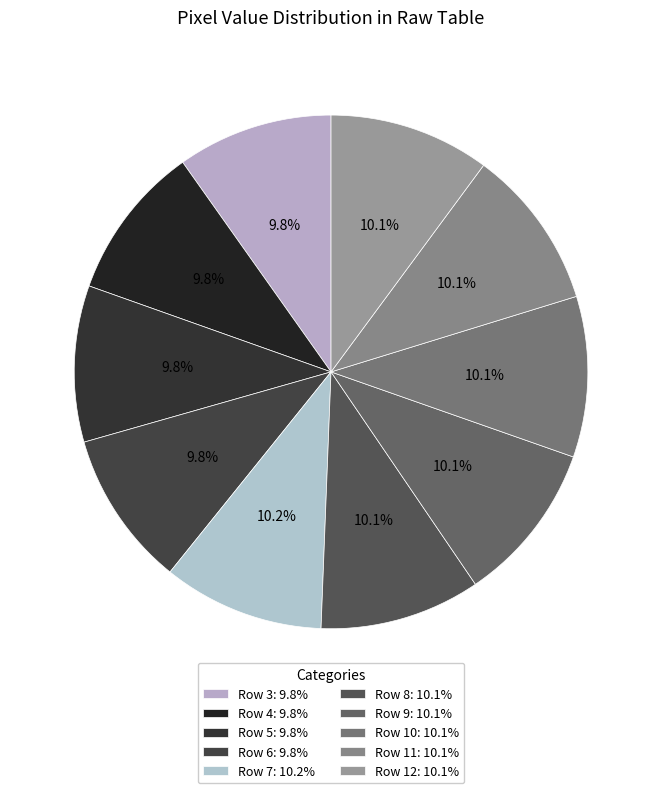

What is the change in value from Row 5 to Row 12?

+7